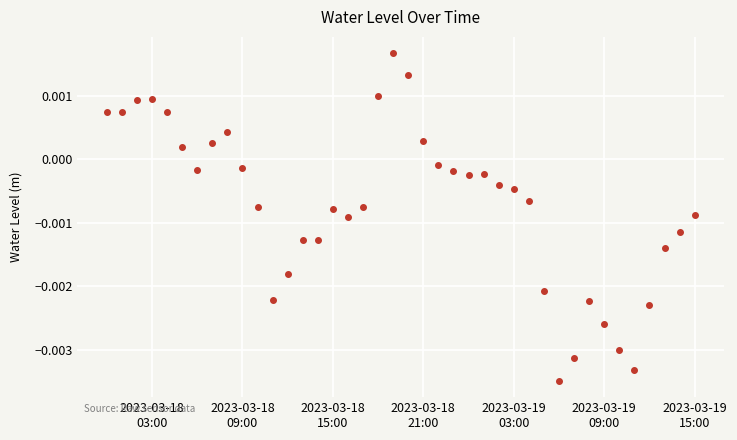

True or false: there are more than 1 points higher than both neighbors.

True